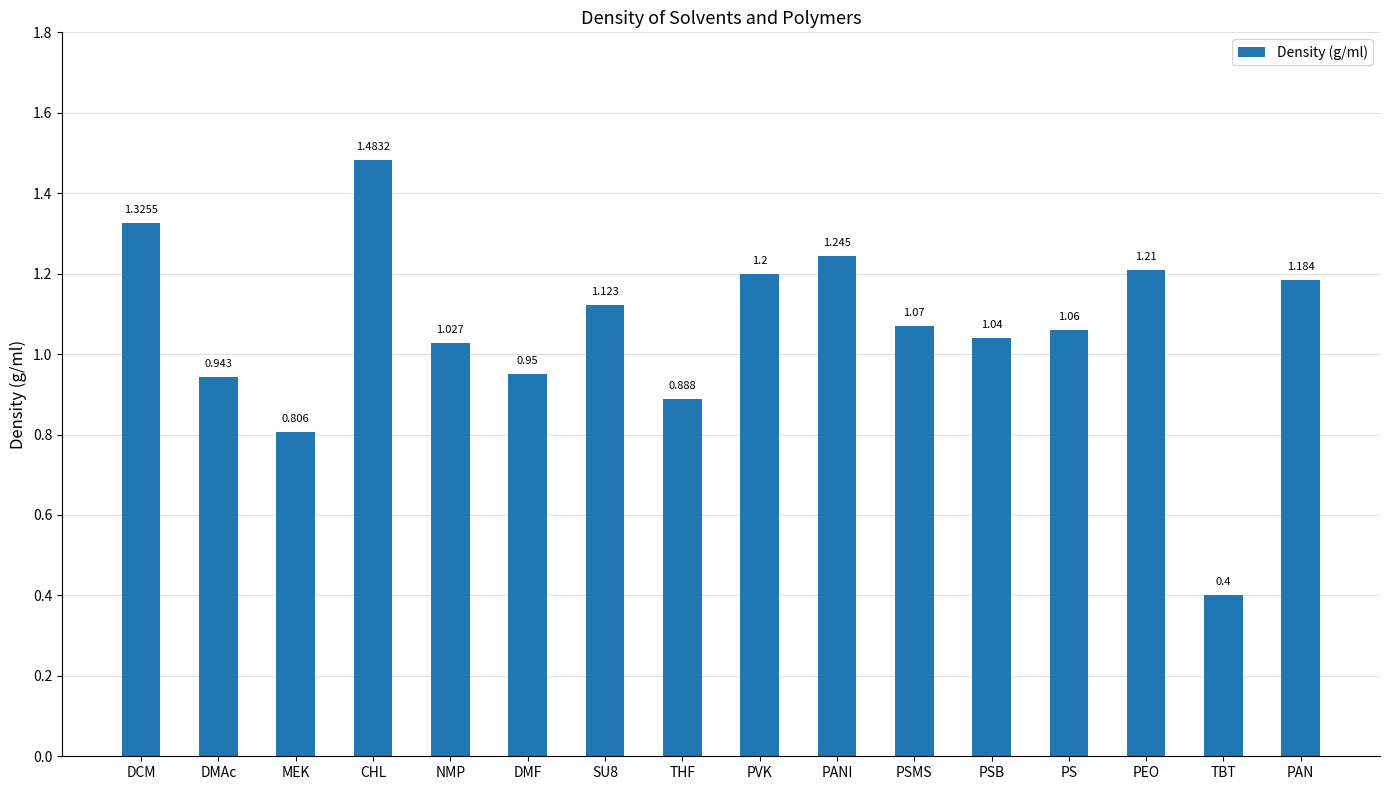

At which label does the data first exceed 1?

DCM